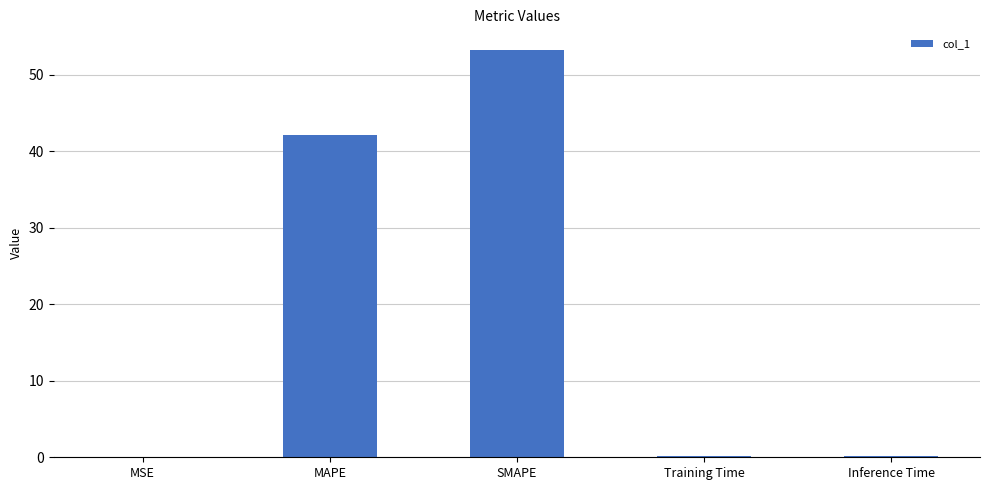

True or false: the data shows 53.3 at SMAPE.

True